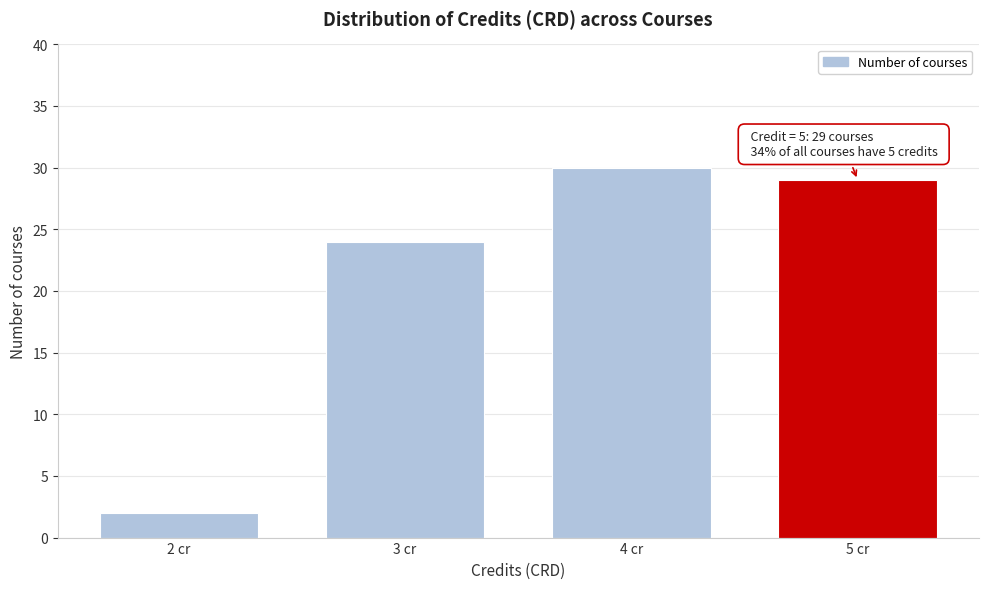

Reading right to left, what are all the values shown in this chart?

29	30	24	2